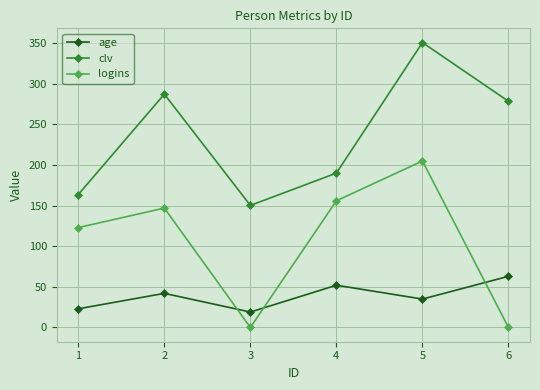

What is the value of the logins point at the 2nd from the left?

147.0